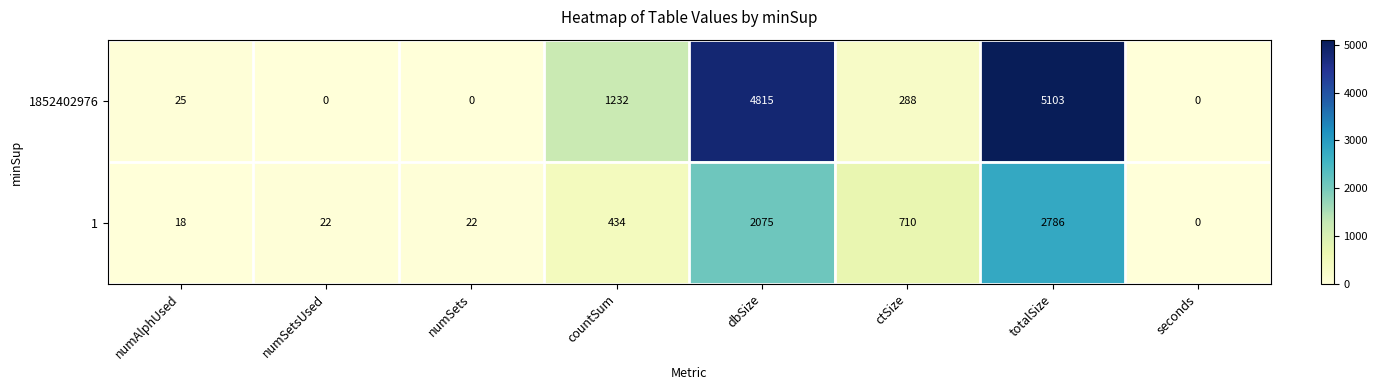

The 1852402976 series shows 1577 at dbSize. True or false?

False